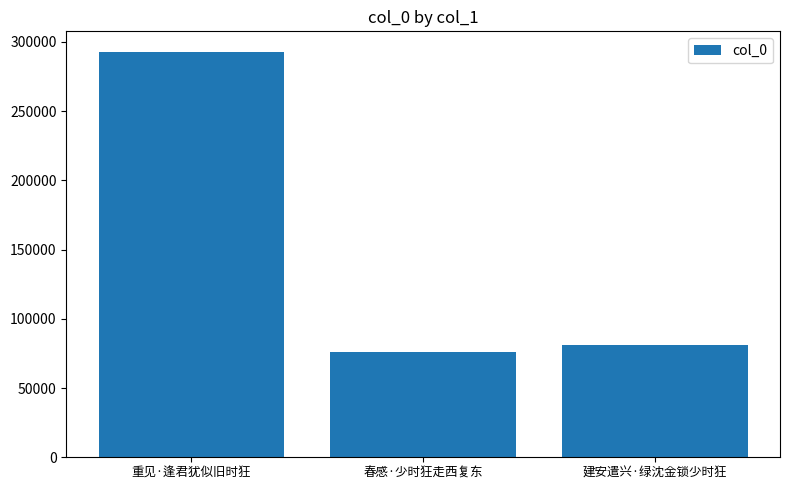

Does the chart contain any negative values?

No